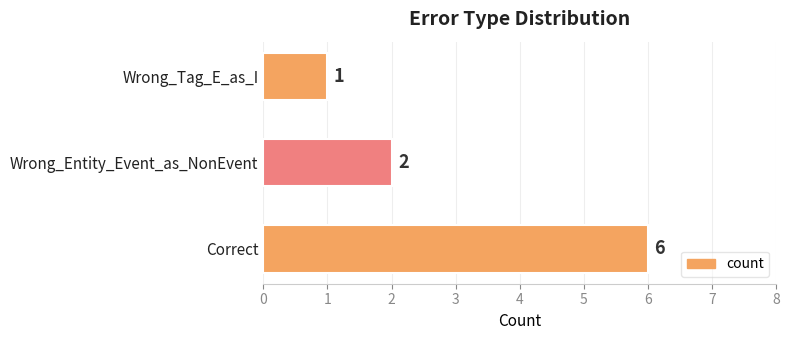

What is the change in value from Correct to Wrong_Tag_E_as_I?

-5